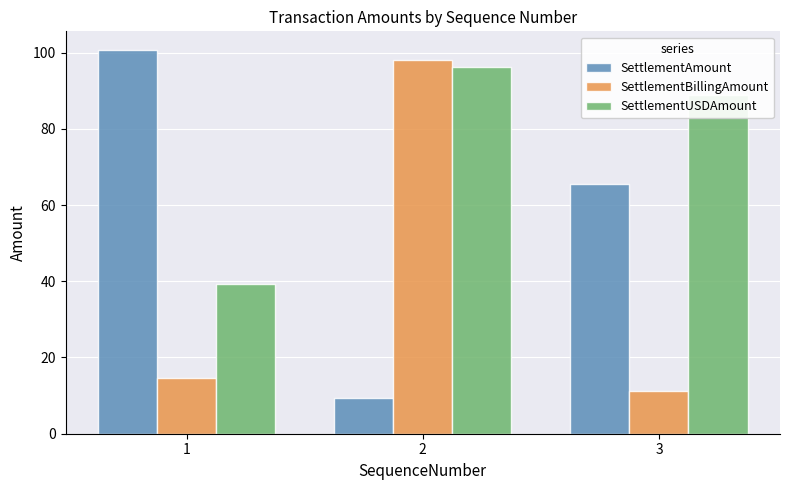

Reading left to right, what are all the values shown in this chart?

SettlementAmount: 100.6	9.3	65.6
SettlementBillingAmount: 14.6	97.9	11.2
SettlementUSDAmount: 39.3	96.3	88.8